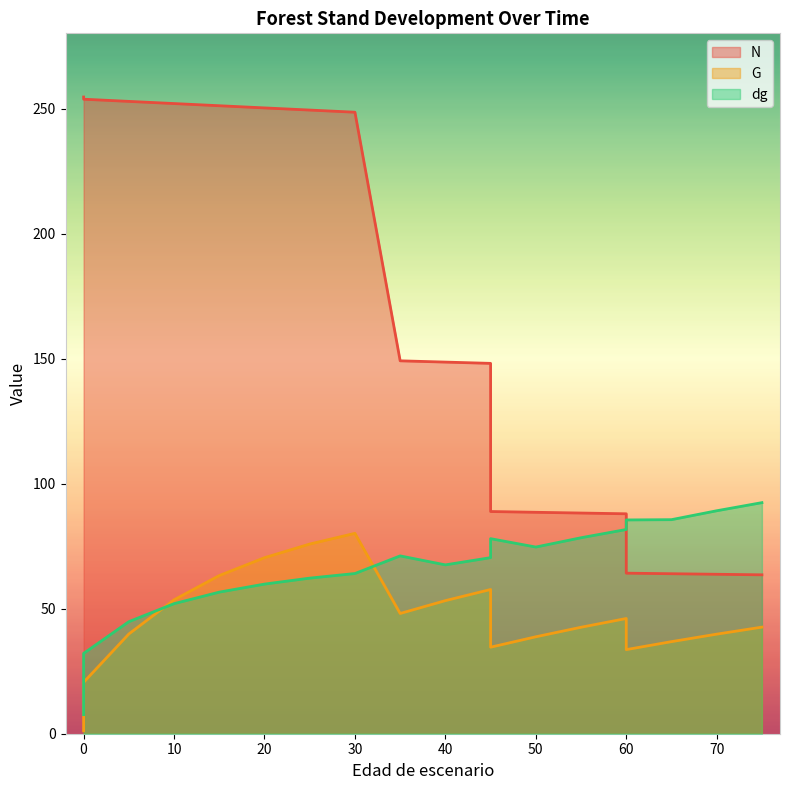

Which series changed the most between 45 and 45?

N